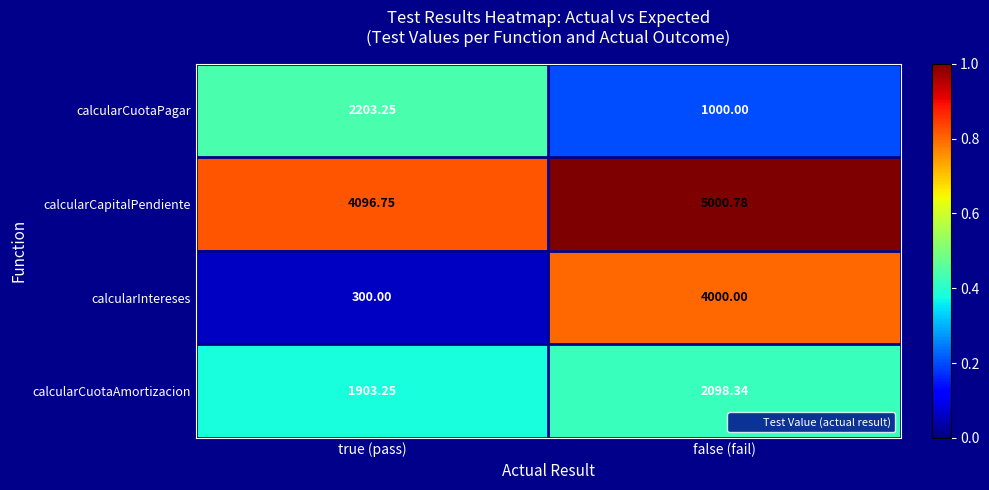

Which series has the widest spread of values?

calcularIntereses